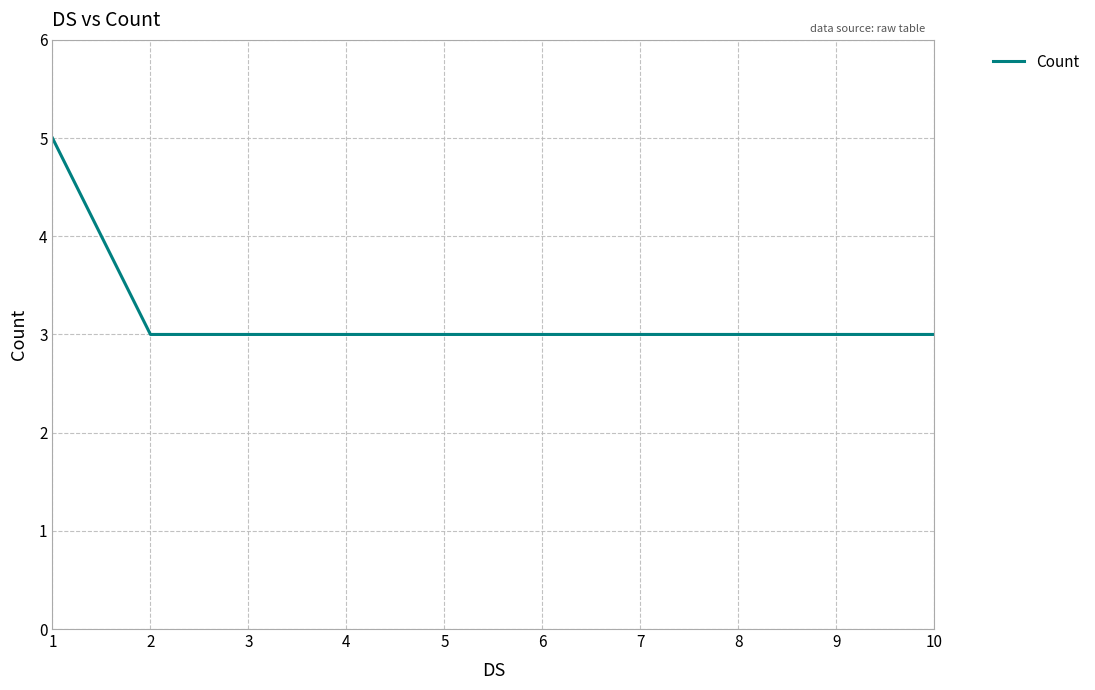

What is the sum of the values at 1 and 5?

8